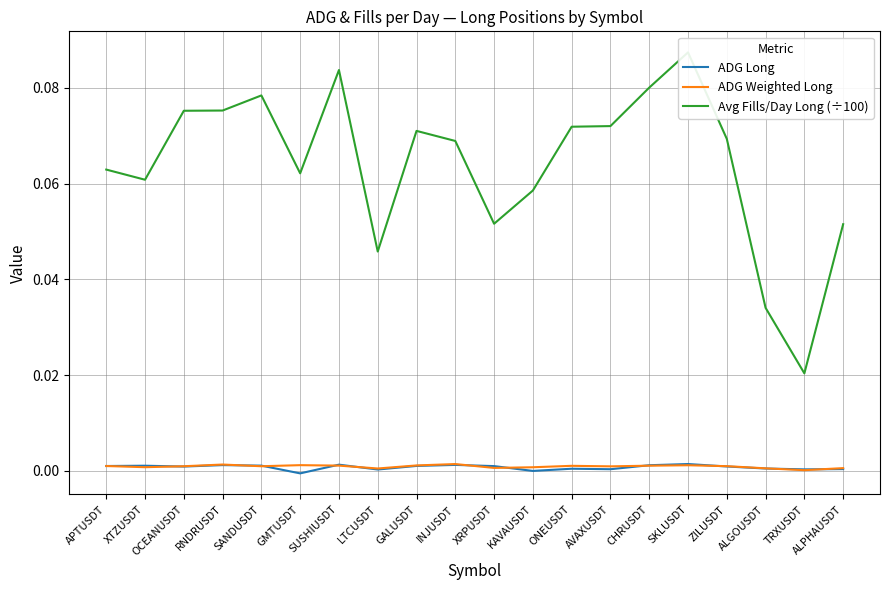

At which category does Avg Fills/Day Long (÷100) reach its first local peak?

SANDUSDT